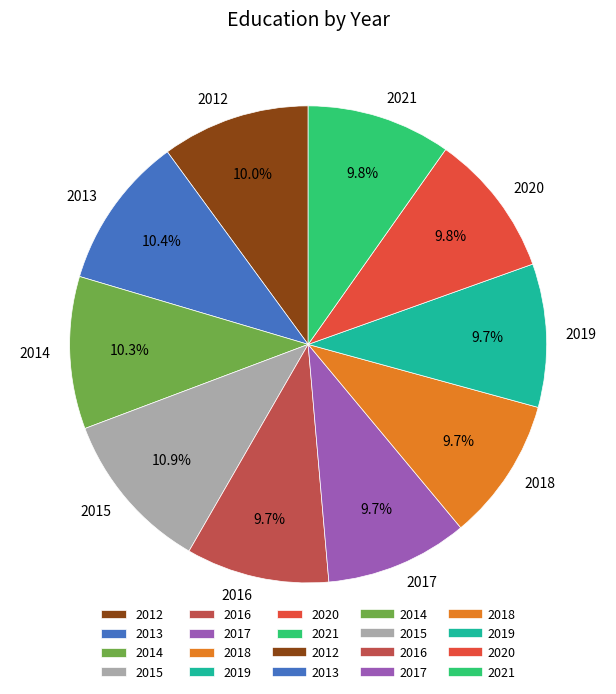

Which has a higher value, 2013 or 2015?

2015